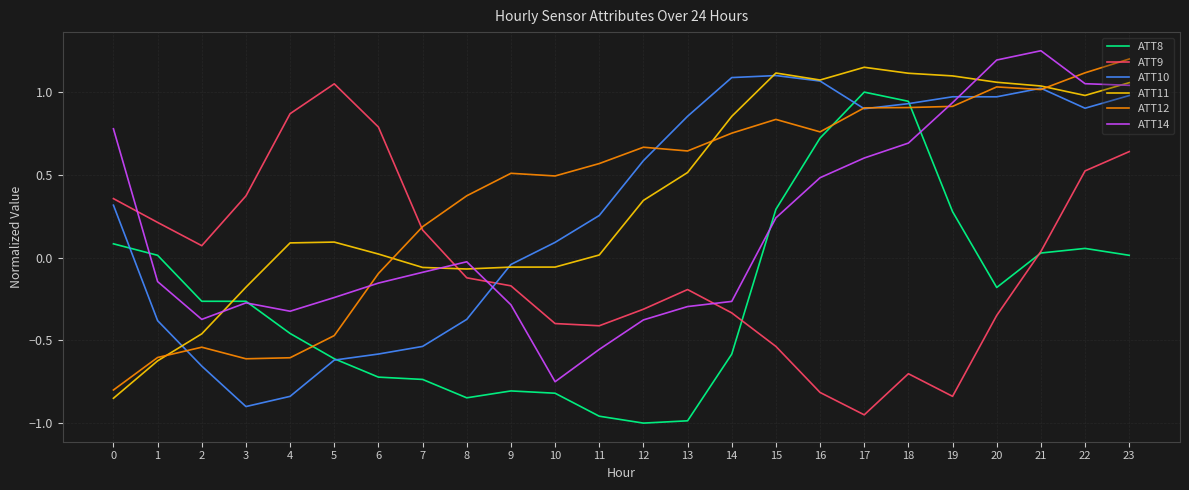

Does the chart have visible grid lines?

Yes